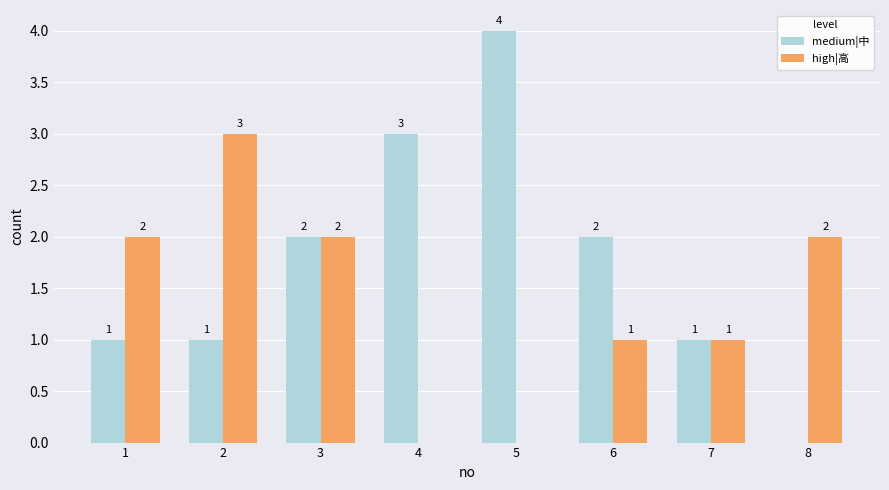

What are all the series names shown in the legend?

medium|中, high|高